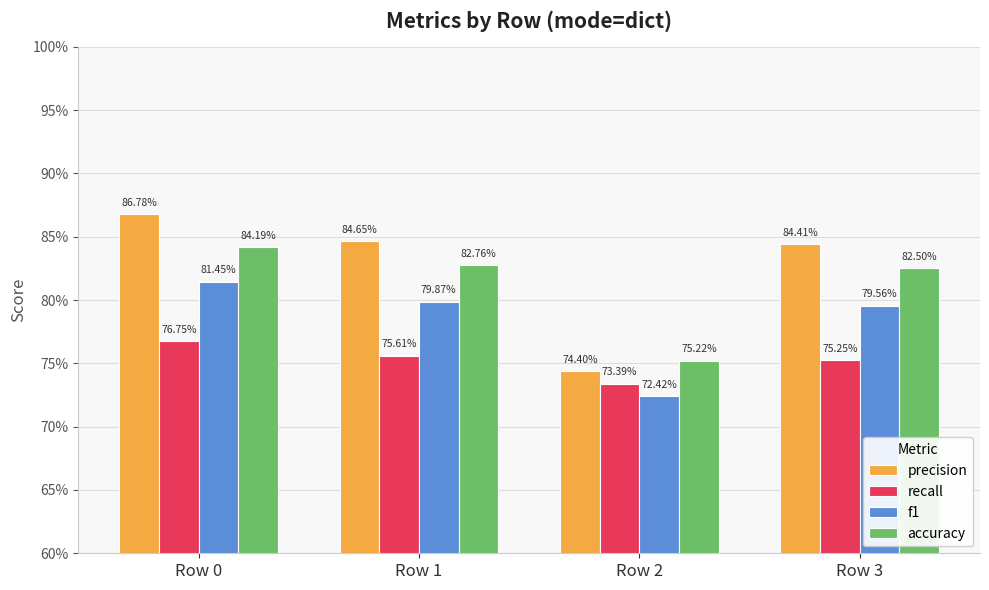

The value of recall at Row 3 is 0.8. True or false?

True